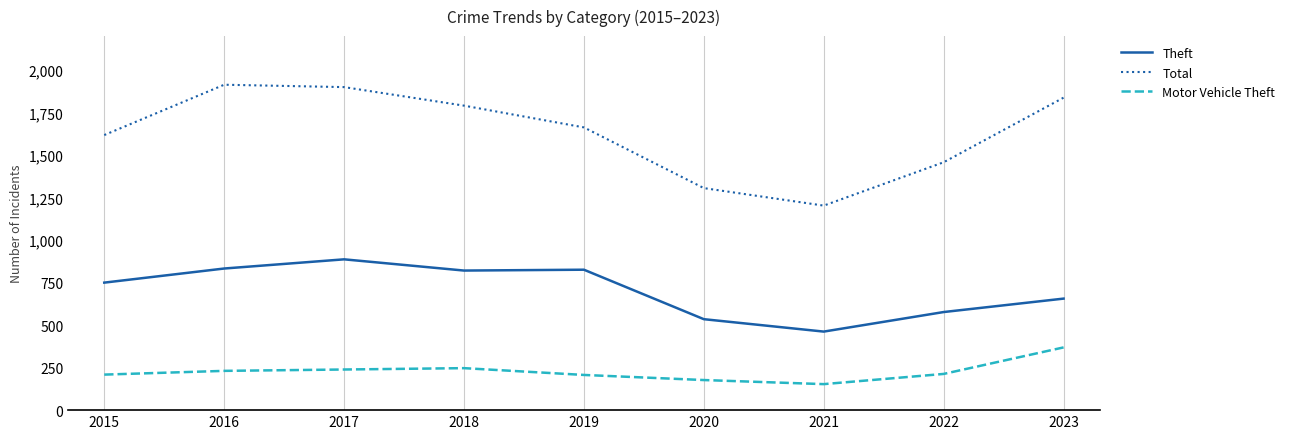

How many interior local valleys does the Total series have?

1